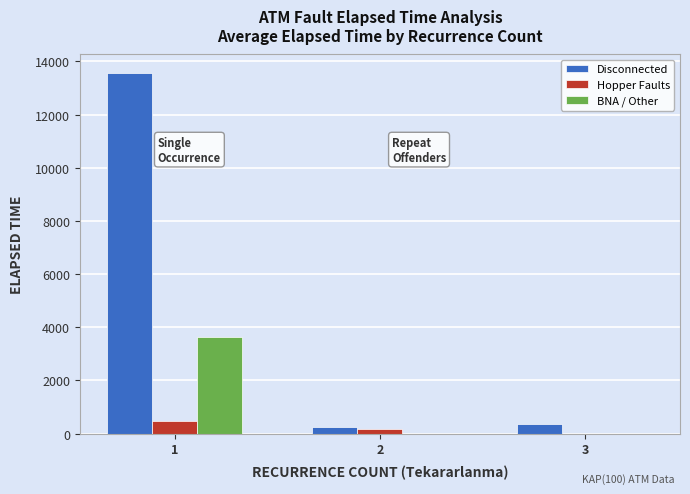

What is the highest value of the BNA / Other series?

3621.7